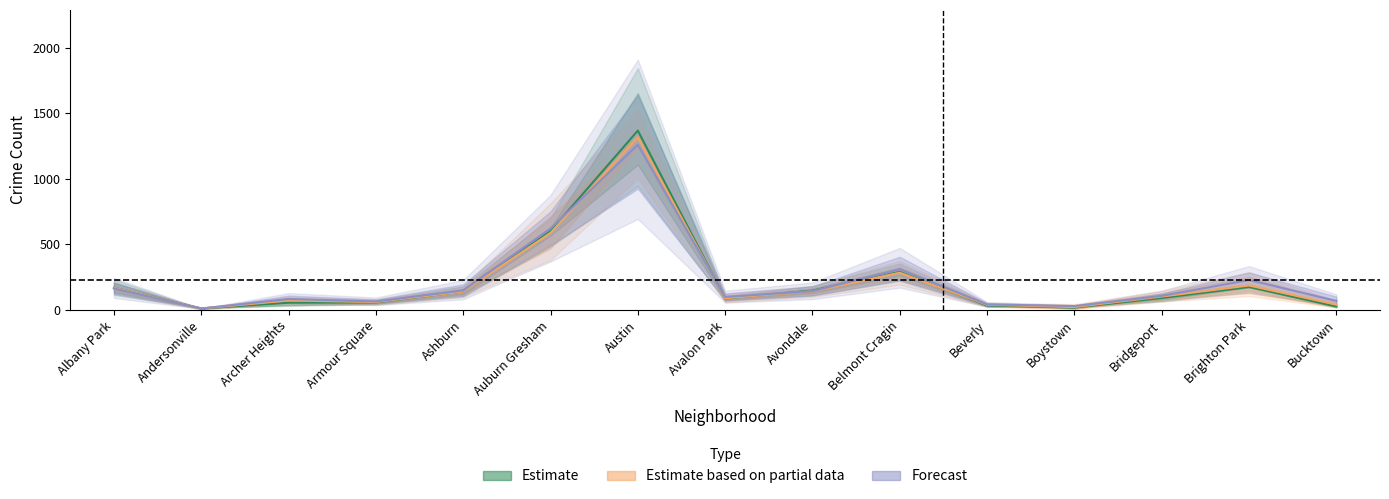

At how many categories does at least one series exceed 340?

2